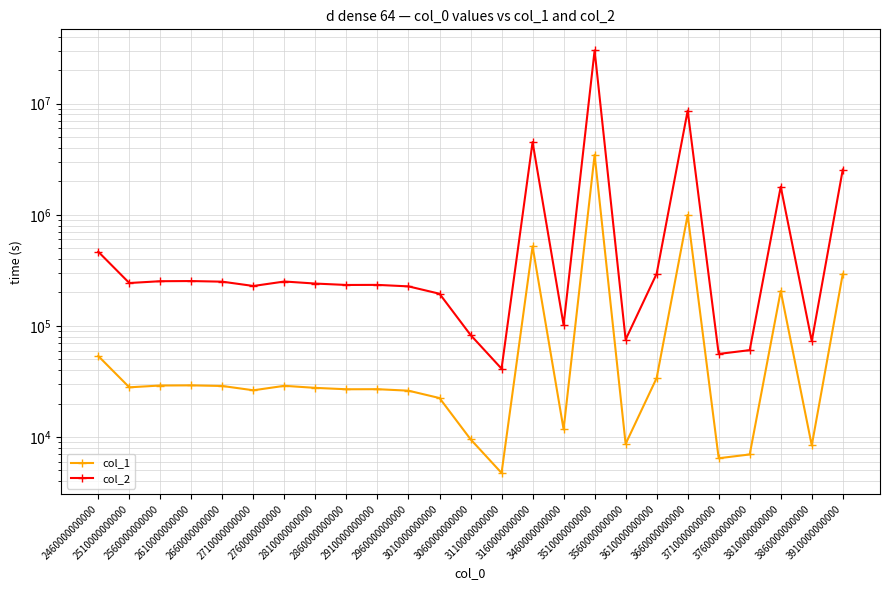

What is the difference between the maximum and second lowest values in the col_2 series?

30066782.5